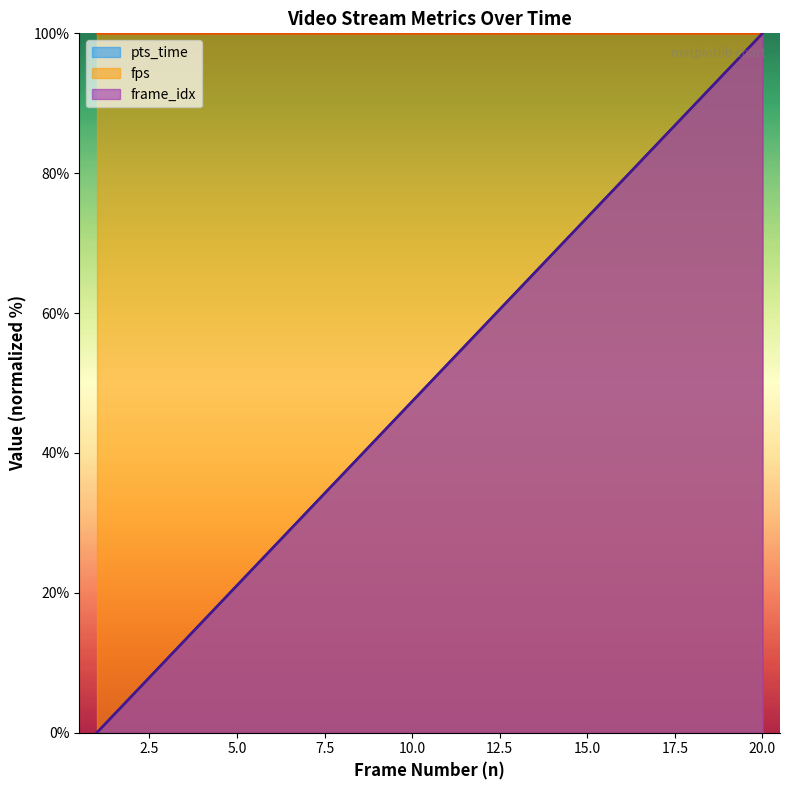

True or false: pts_time and frame_idx cross at least once.

False